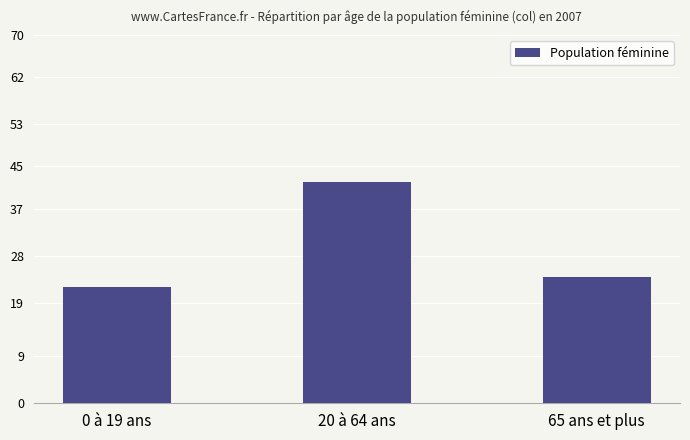

The chart shows a value of 24 at 65 ans et plus. True or false?

True